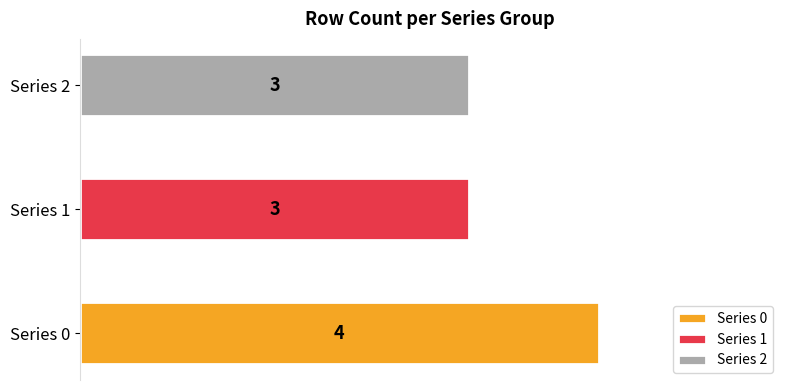

Where is 2 nearest to the value 0?

1